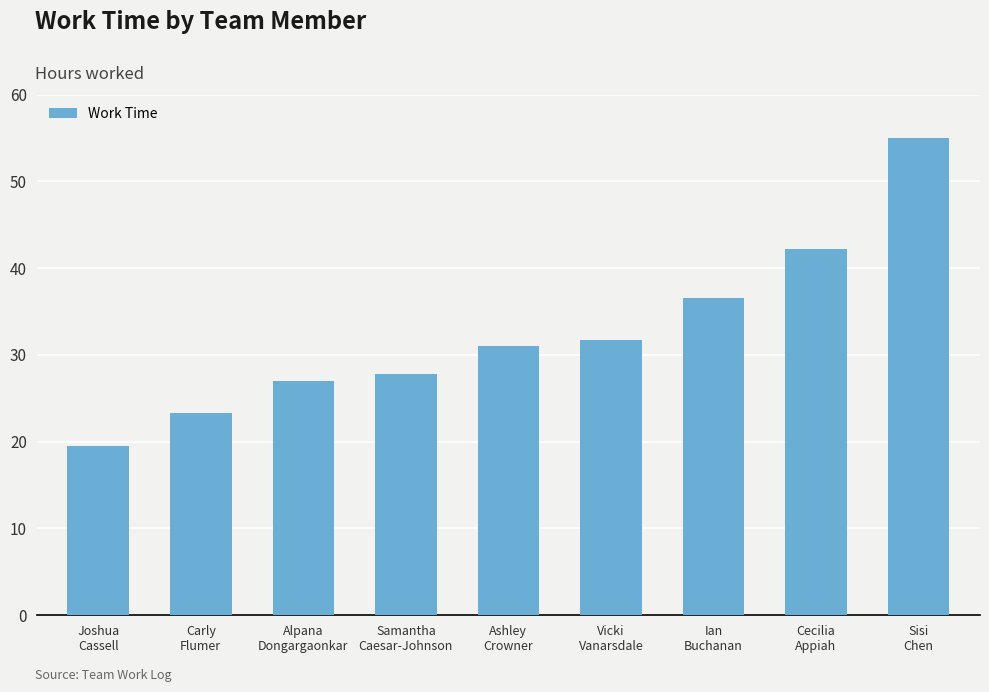

What is the approximate value at Ashley
Crowner?

31.0